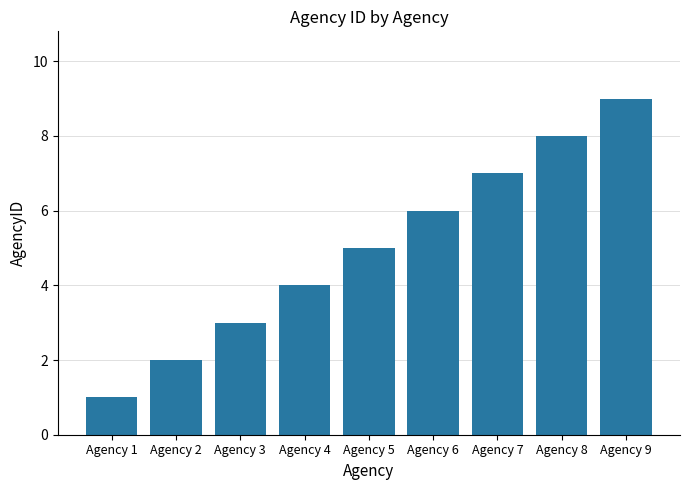

What is the average value?

5